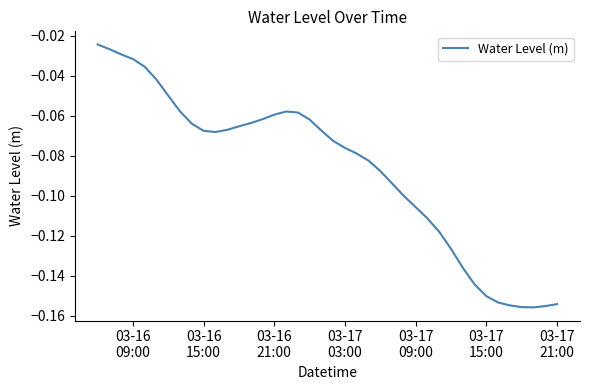

Does the chart display data point markers on the line(s)?

No